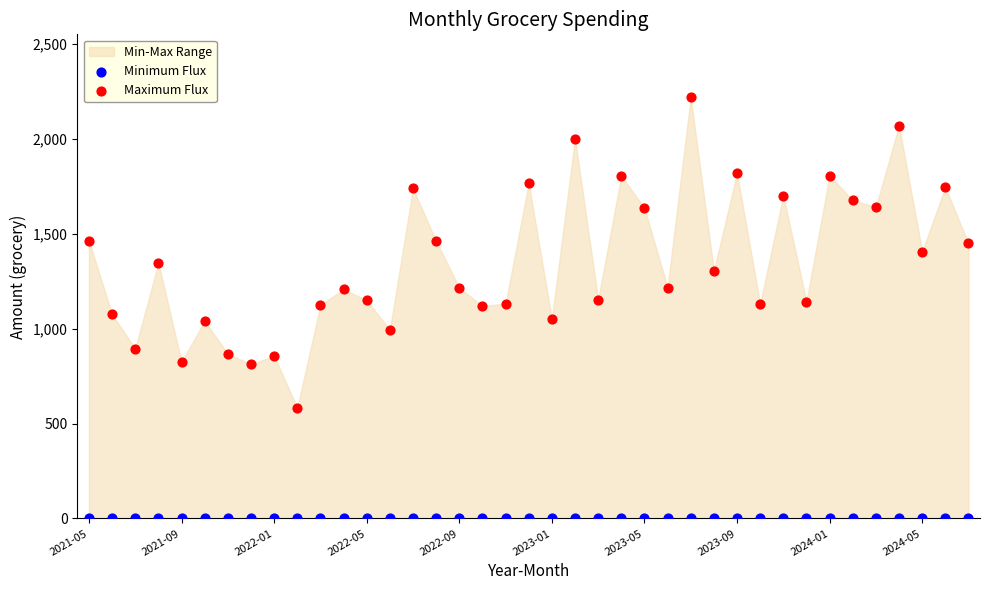

Which series reaches the minimum Y coordinate?

Minimum Flux